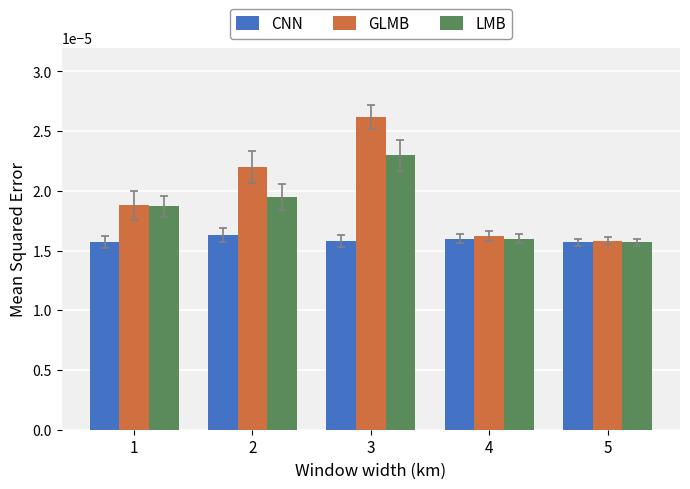

At which category is the sum across all series the highest?

3